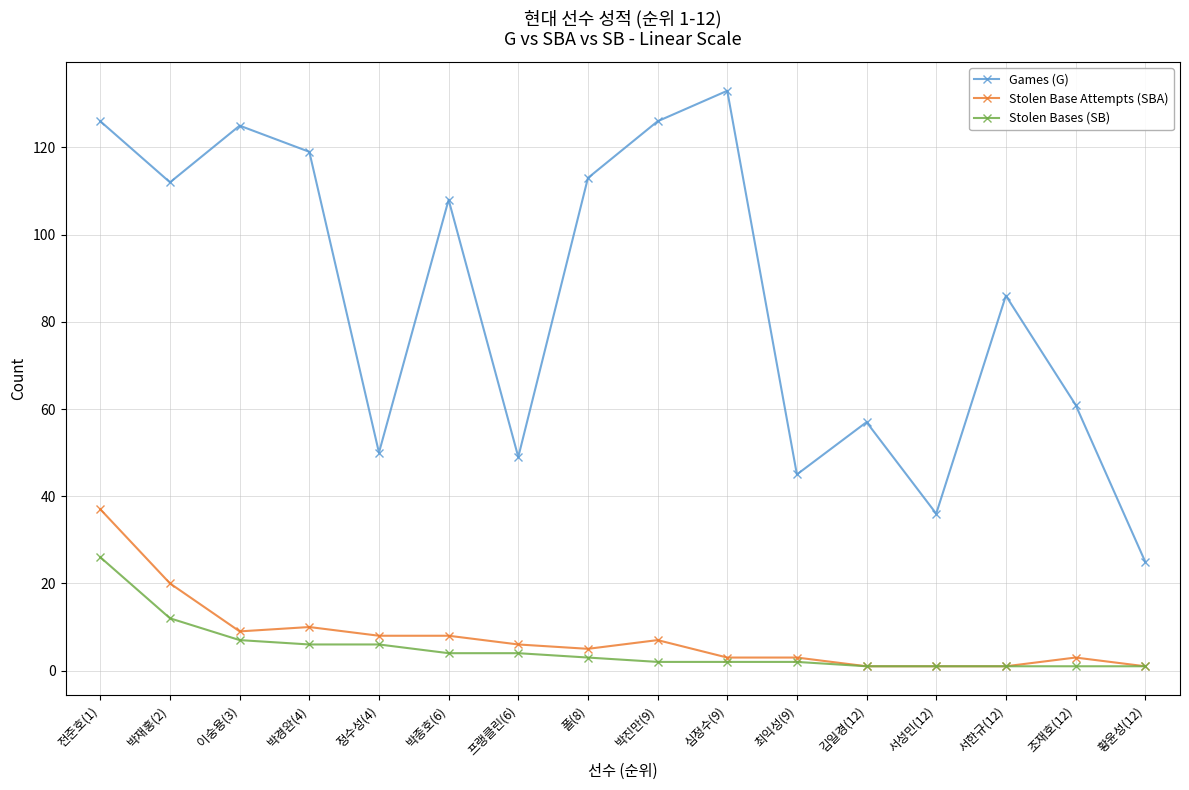

What is the value of the Stolen Bases (SB) point at the 11th from the left?

2